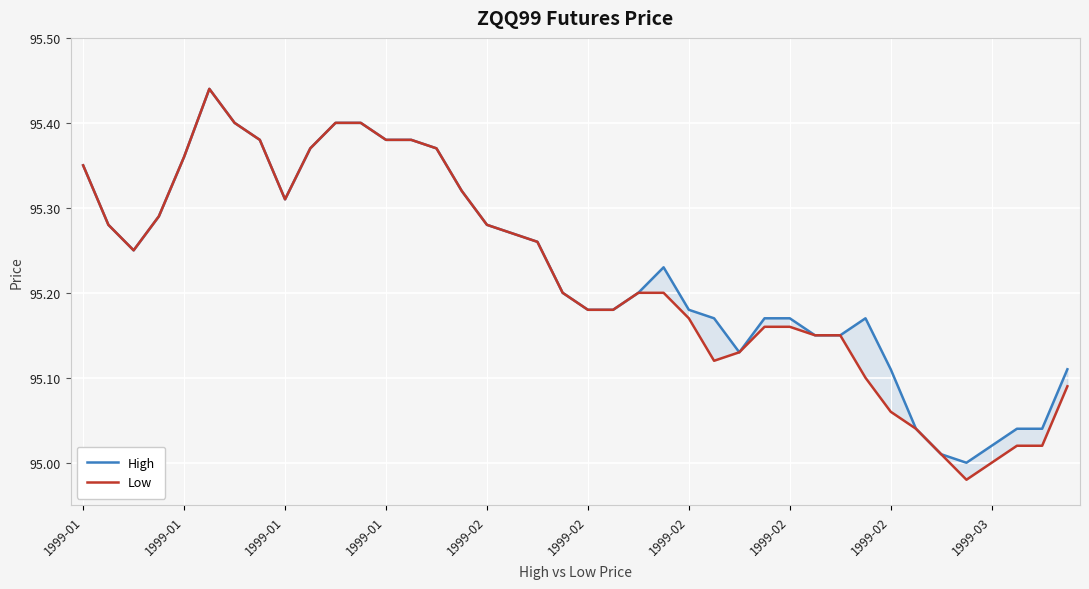

At which category does High reach its first local valley?

1999-01